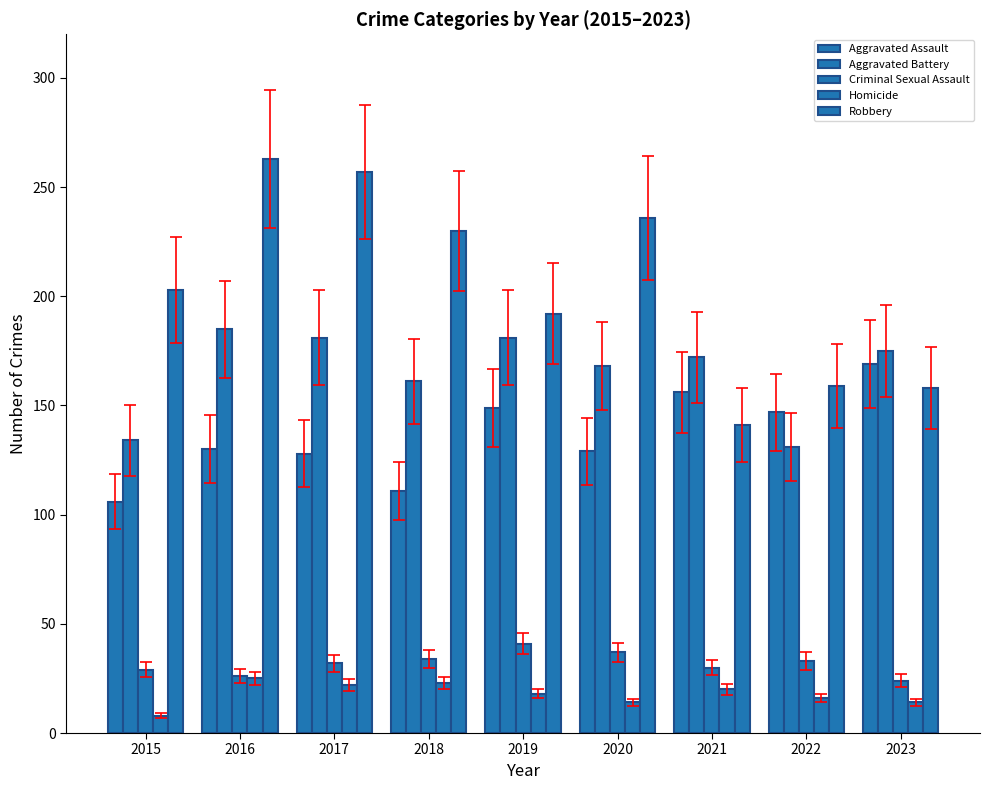

At which label is Aggravated Battery closest to 158?

2018